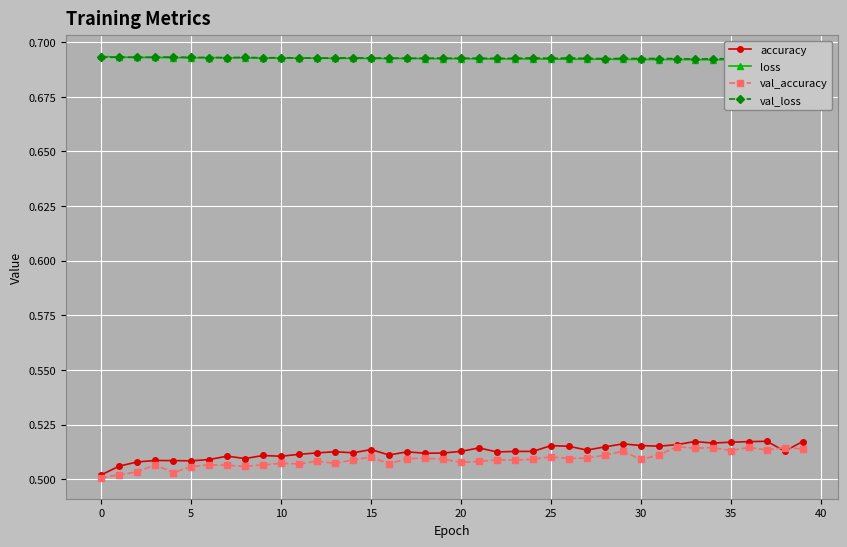

Reading left to right, list all the values displayed in this chart.

accuracy: 0.5	0.5	0.5	0.5	0.5	0.5	0.5	0.5	0.5	0.5	0.5	0.5	0.5	0.5	0.5	0.5	0.5	0.5	0.5	0.5	0.5	0.5	0.5	0.5	0.5	0.5	0.5	0.5	0.5	0.5	0.5	0.5	0.5	0.5	0.5	0.5	0.5	0.5	0.5	0.5
loss: 0.7	0.7	0.7	0.7	0.7	0.7	0.7	0.7	0.7	0.7	0.7	0.7	0.7	0.7	0.7	0.7	0.7	0.7	0.7	0.7	0.7	0.7	0.7	0.7	0.7	0.7	0.7	0.7	0.7	0.7	0.7	0.7	0.7	0.7	0.7	0.7	0.7	0.7	0.7	0.7
val_accuracy: 0.5	0.5	0.5	0.5	0.5	0.5	0.5	0.5	0.5	0.5	0.5	0.5	0.5	0.5	0.5	0.5	0.5	0.5	0.5	0.5	0.5	0.5	0.5	0.5	0.5	0.5	0.5	0.5	0.5	0.5	0.5	0.5	0.5	0.5	0.5	0.5	0.5	0.5	0.5	0.5
val_loss: 0.7	0.7	0.7	0.7	0.7	0.7	0.7	0.7	0.7	0.7	0.7	0.7	0.7	0.7	0.7	0.7	0.7	0.7	0.7	0.7	0.7	0.7	0.7	0.7	0.7	0.7	0.7	0.7	0.7	0.7	0.7	0.7	0.7	0.7	0.7	0.7	0.7	0.7	0.7	0.7